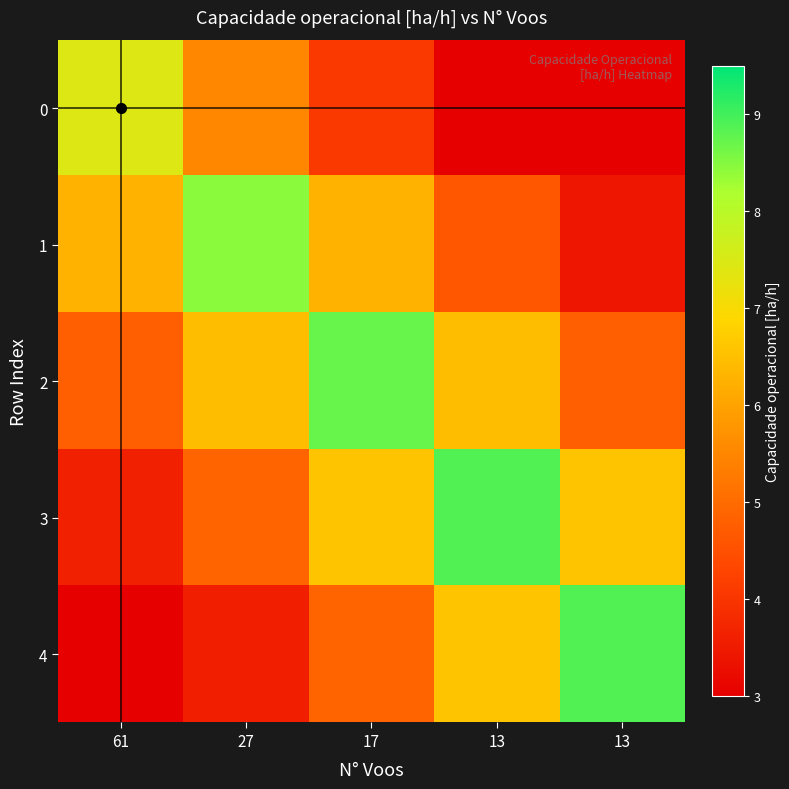

Between 13 and 17, which is larger?

17